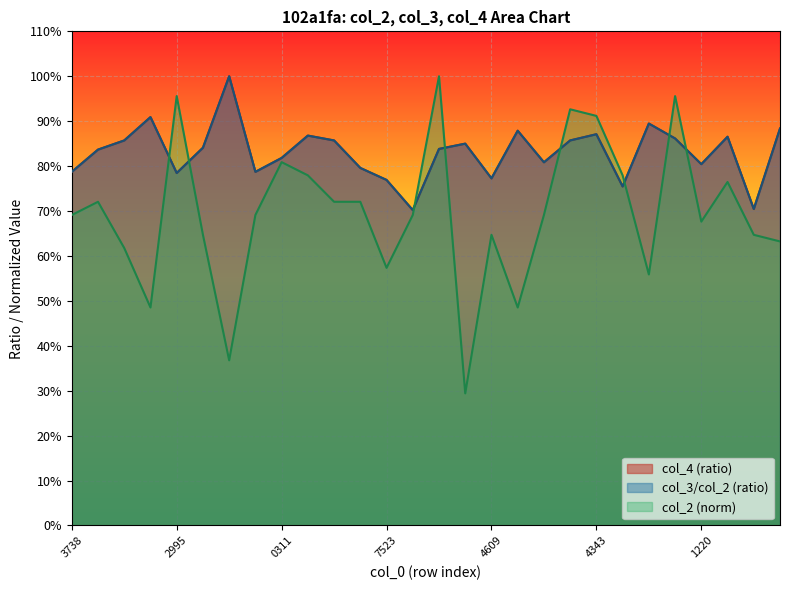

Which series has the widest spread of values?

col_2 (norm)